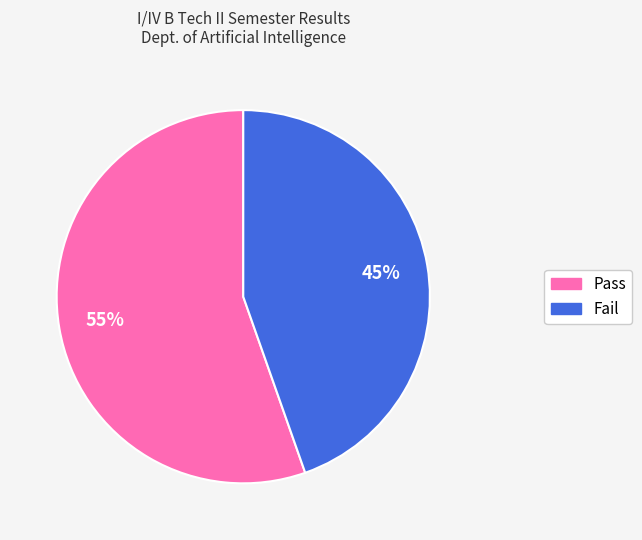

Between Pass and Fail, which is larger?

Pass